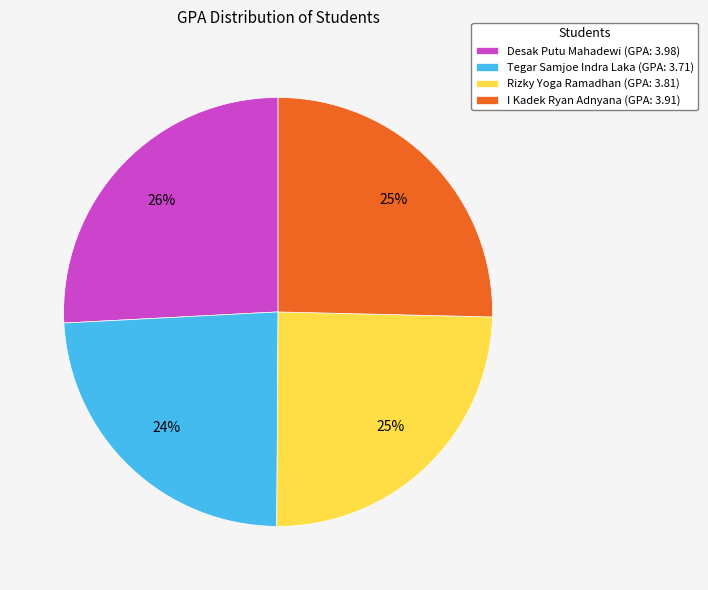

To the nearest percent, what portion does I Kadek Ryan Adnyana represent?

25%